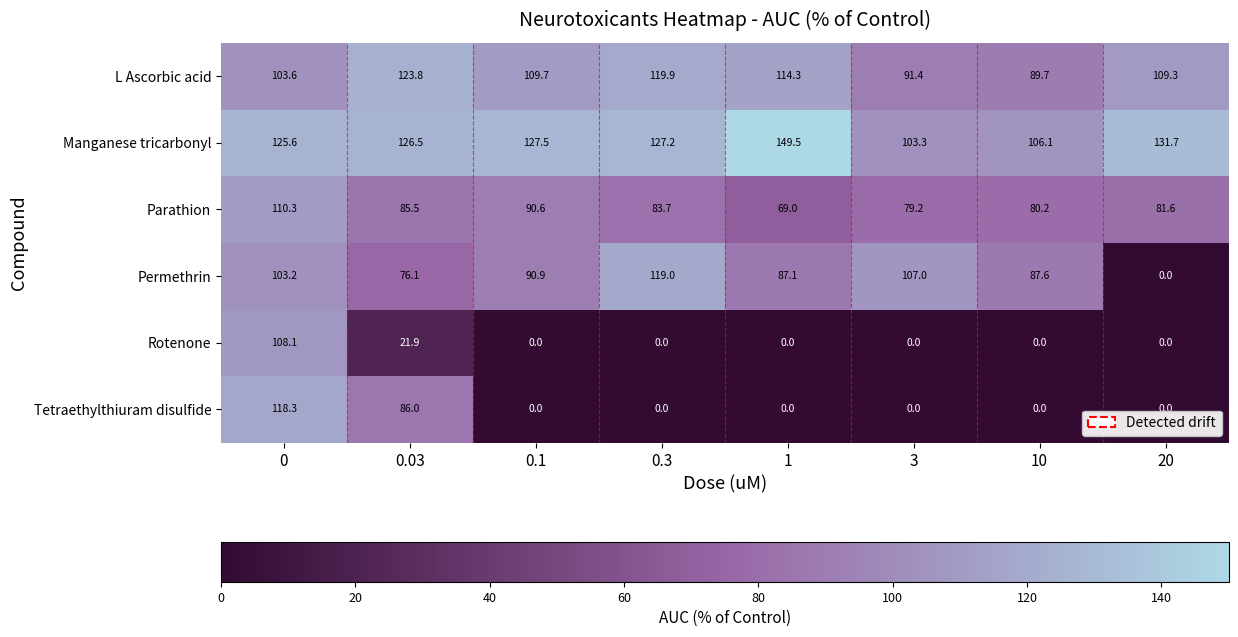

The Rotenone series shows 0.0 at 3. True or false?

True